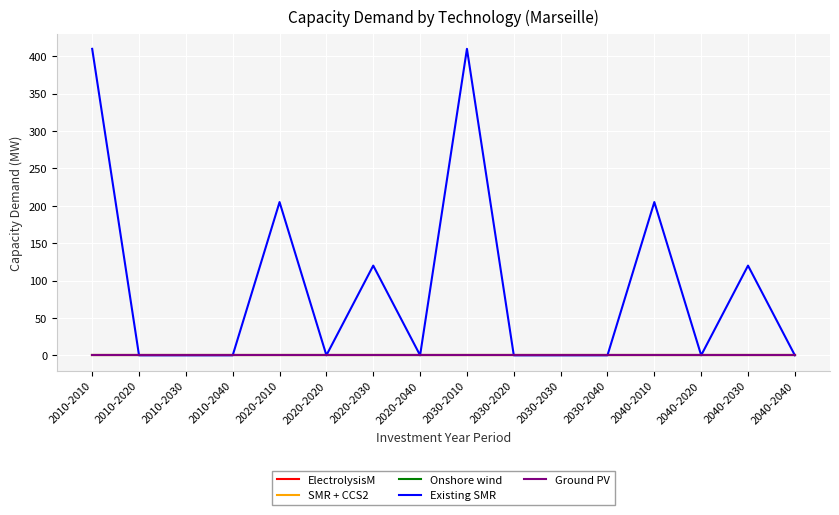

Which label corresponds to the smallest value in the chart?

2010-2010